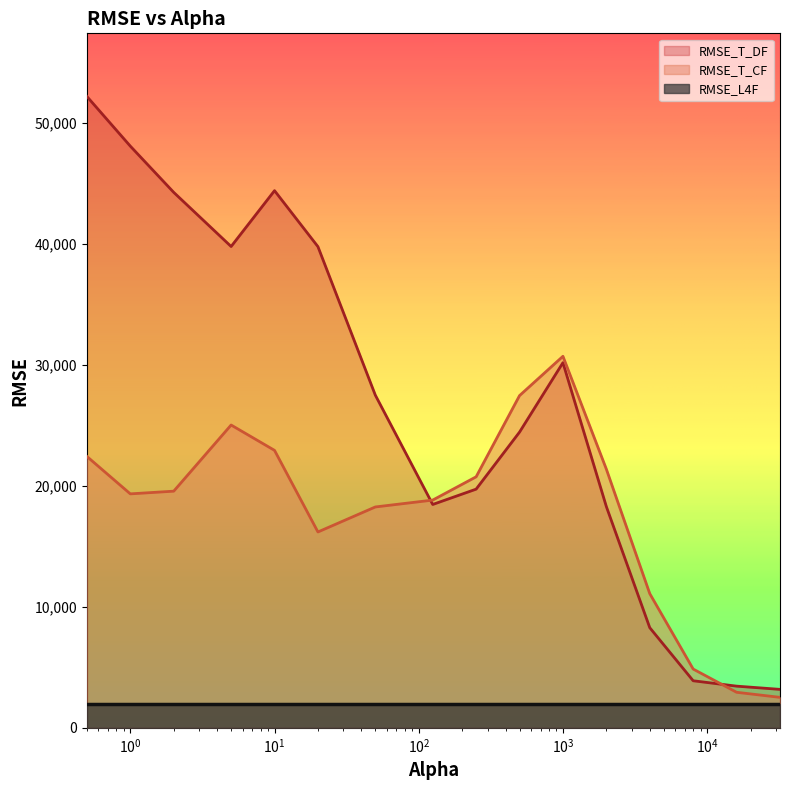

In RMSE_T_DF, how many points are higher than both neighbors (excluding endpoints)?

2